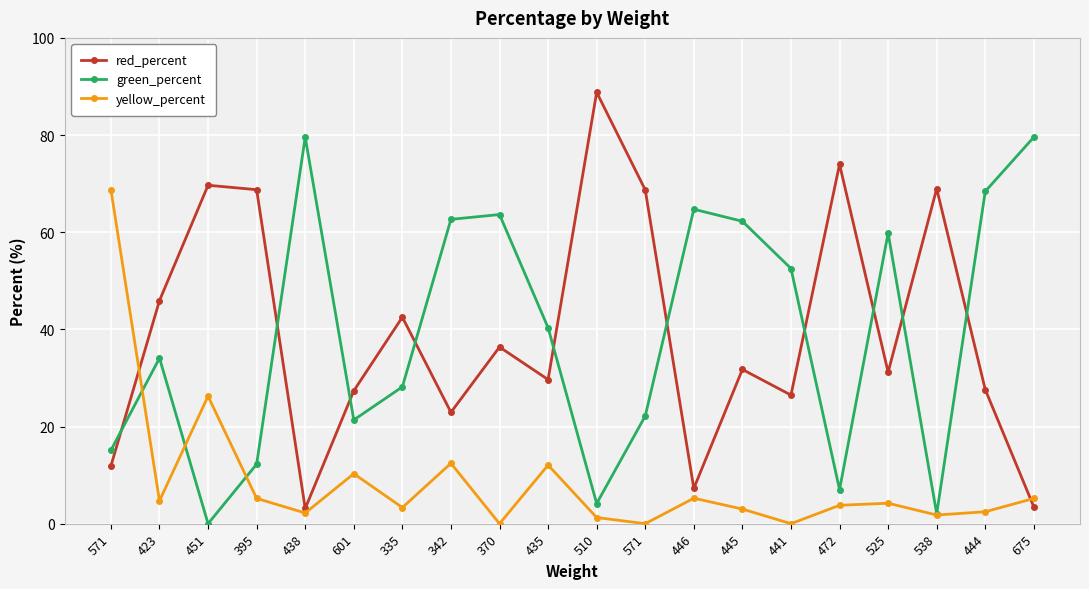

What is the difference between the maximum and minimum values in the red_percent series?

85.7